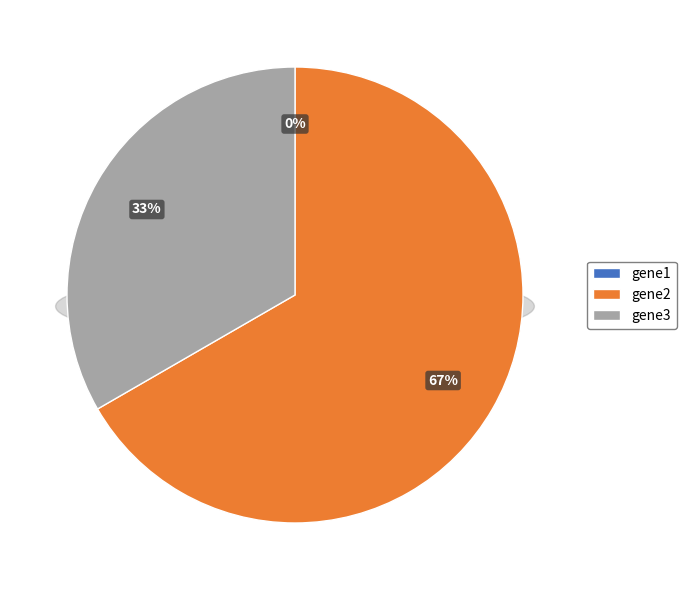

Do gene2 and gene1 together represent more than half of the pie?

Yes